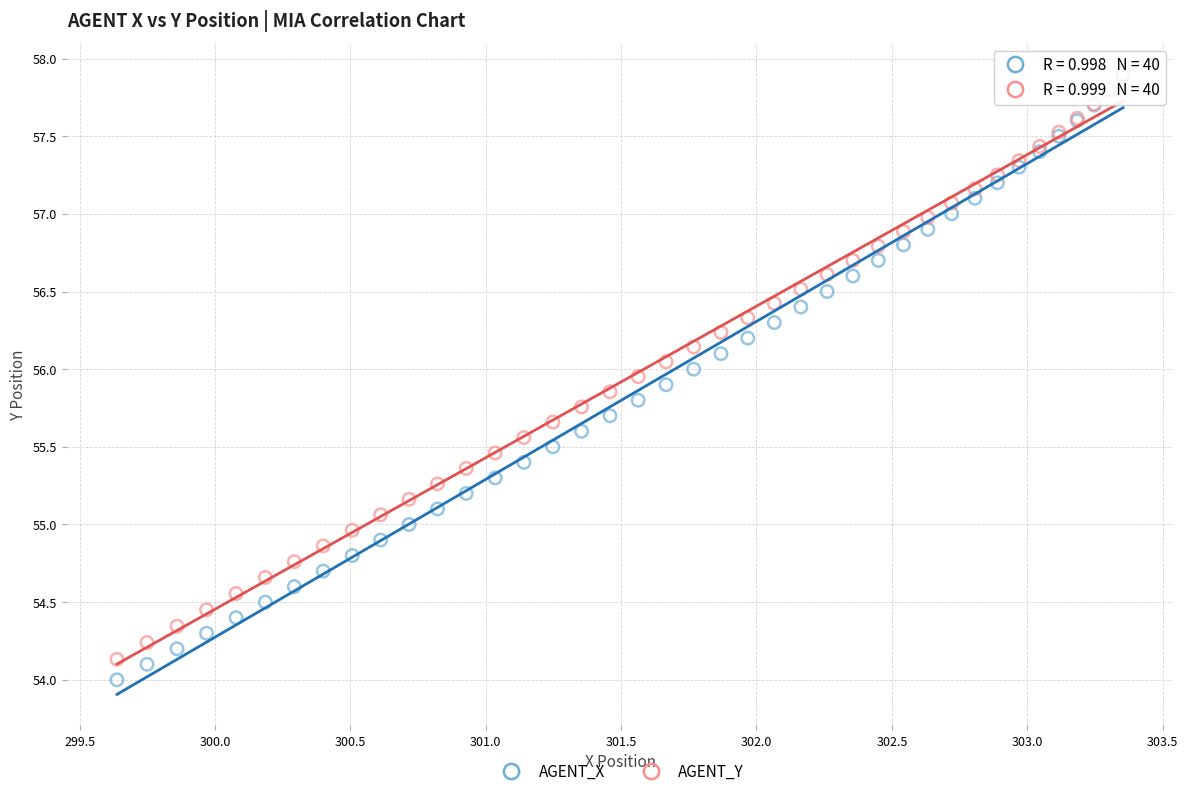

What are all the series names shown in the legend?

AGENT_X, AGENT_Y